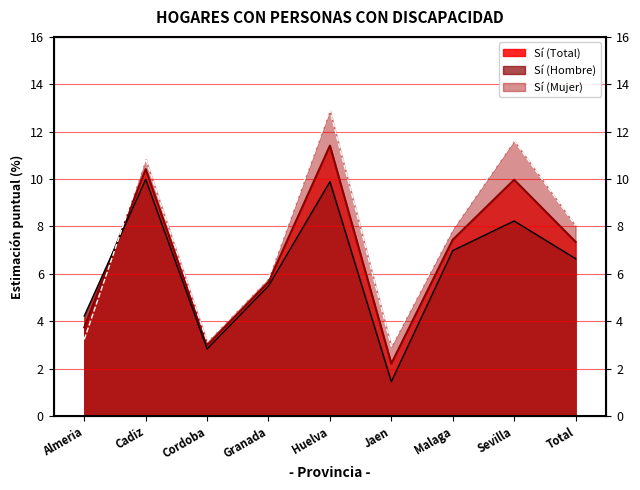

Rank the categories by Sí (Mujer) value from lowest to highest.

Jaen, Cordoba, Almeria, Granada, Malaga, Total, Cadiz, Sevilla, Huelva